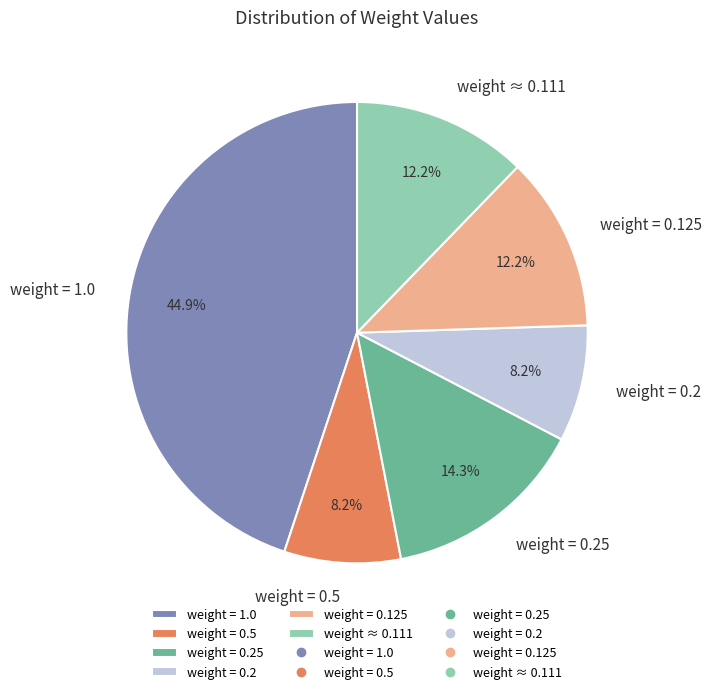

Is weight = 1.0 the majority of the pie?

No